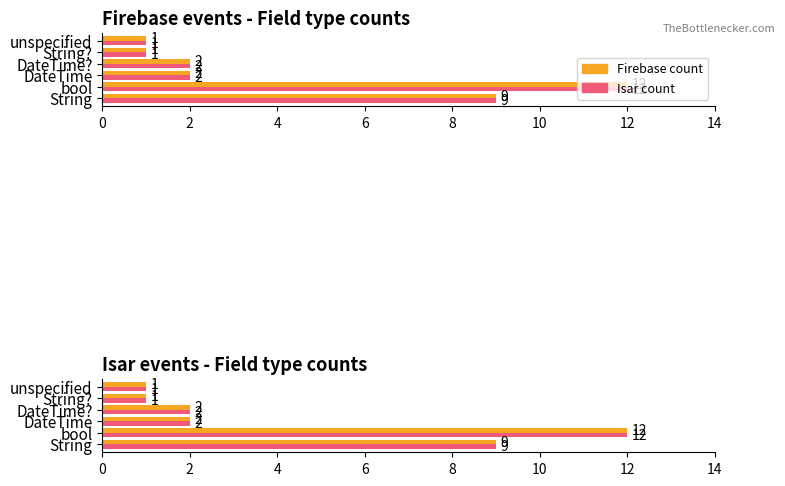

What is the average value of the Firebase count series?

4